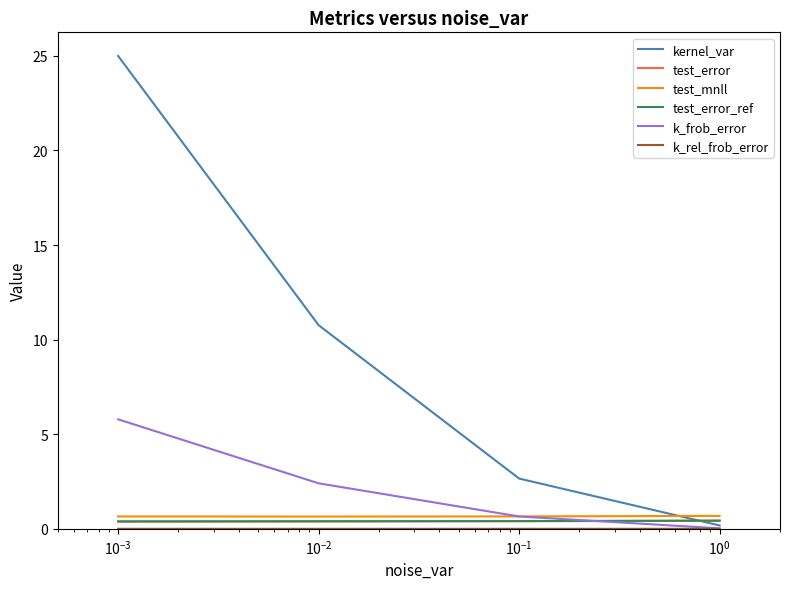

True or false: test_mnll and test_error_ref cross at least once.

False